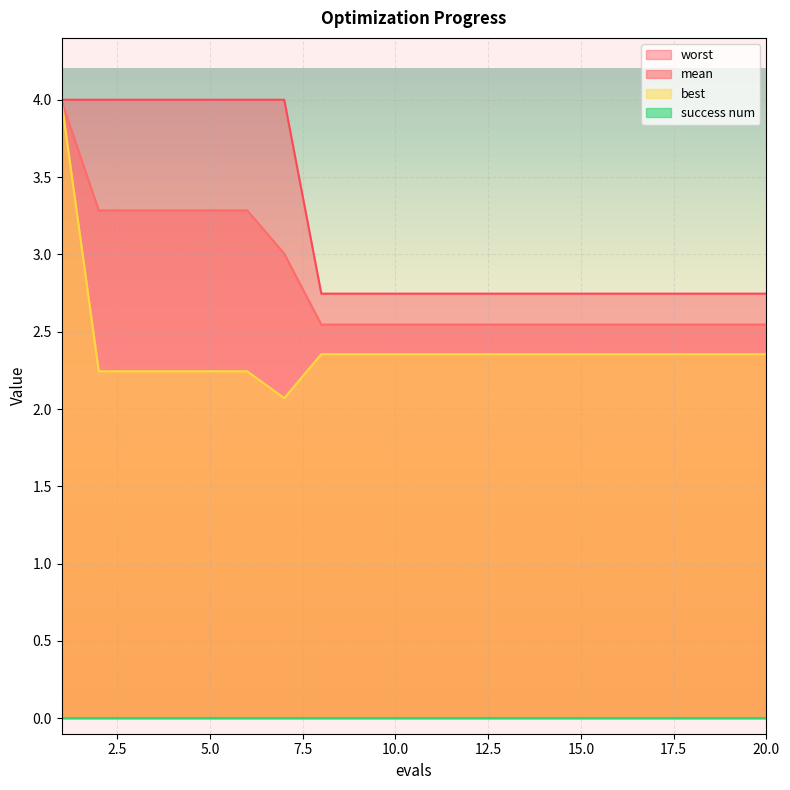

Which category has the lowest value across all series?

7